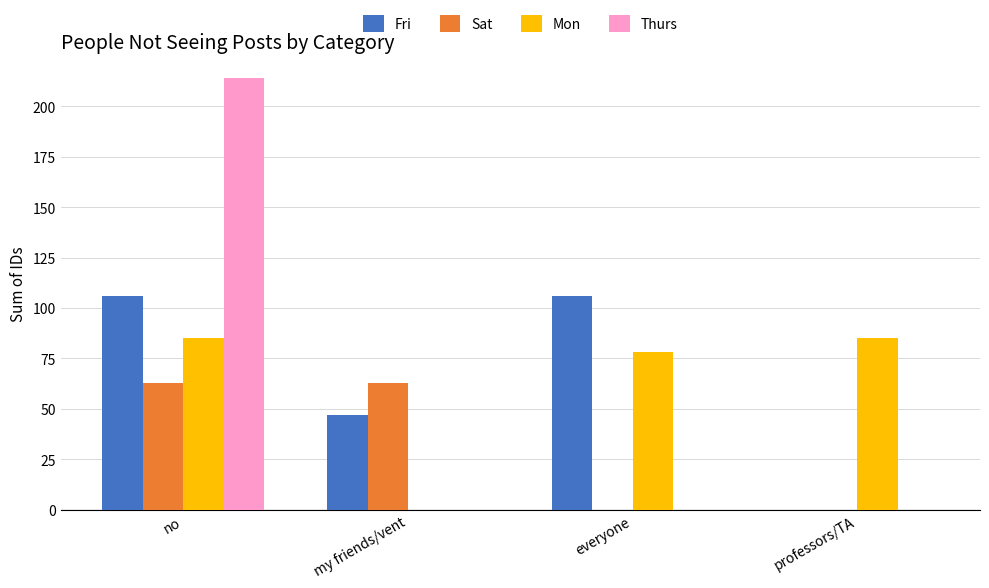

The Sat series shows 38 at no. True or false?

False